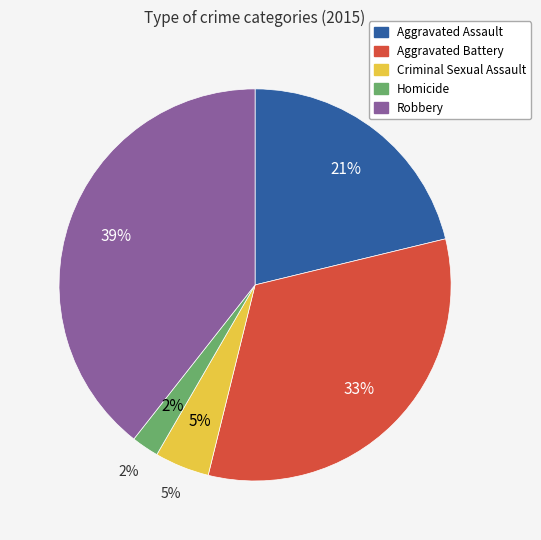

True or false: Criminal Sexual Assault accounts for 14% of the total.

False